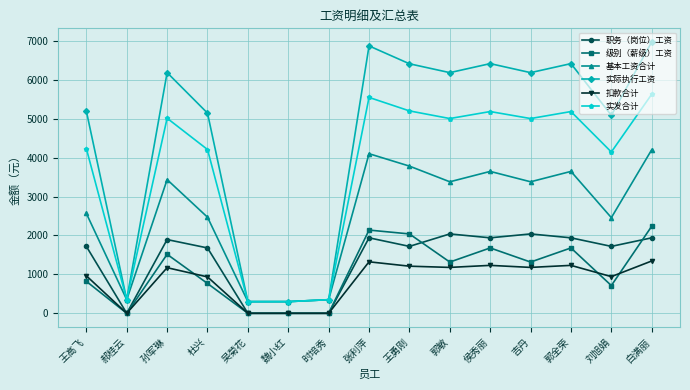

Does the chart have visible grid lines?

Yes